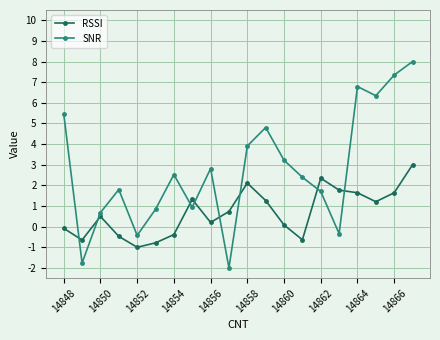

What is the value of the SNR point at the 13th from the left?

3.2